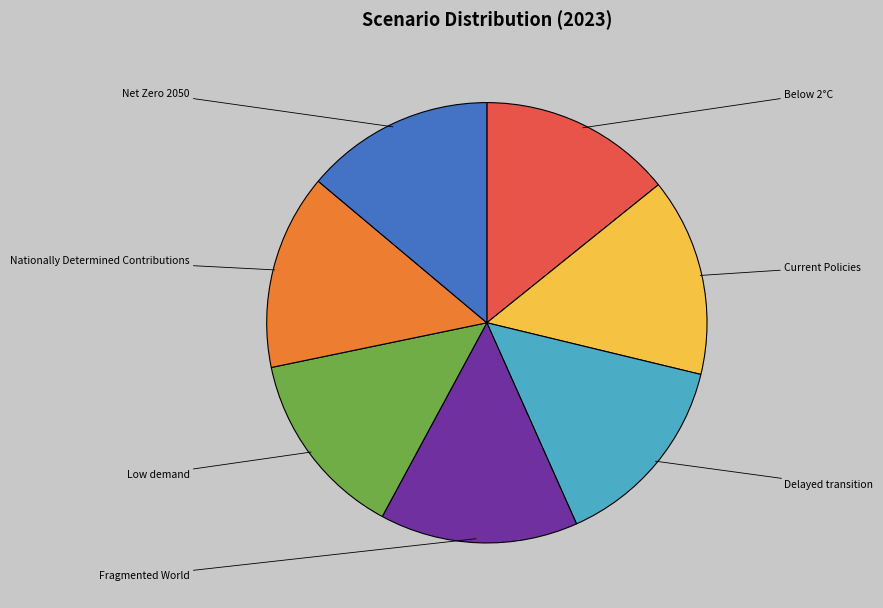

Which category has the biggest portion of the pie?

Fragmented World